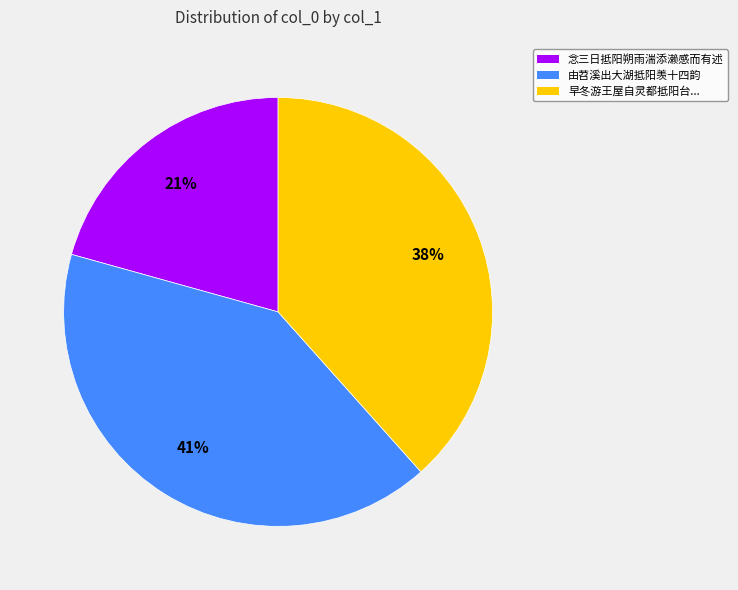

Is there any slice that represents more than half of the pie?

No